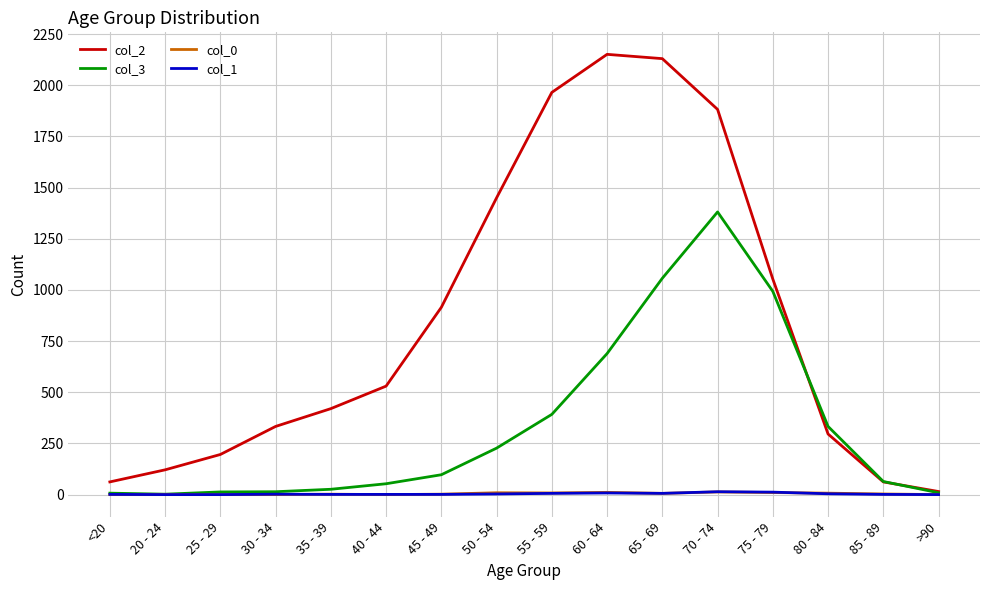

Which category has the highest value in the col_3 series?

70 - 74